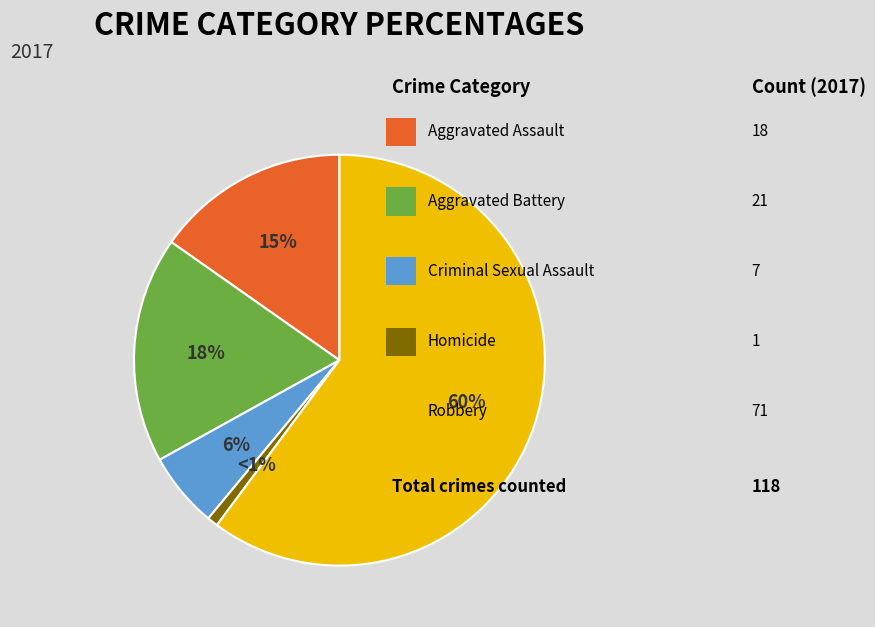

To the nearest percent, what is the average slice percentage?

20%